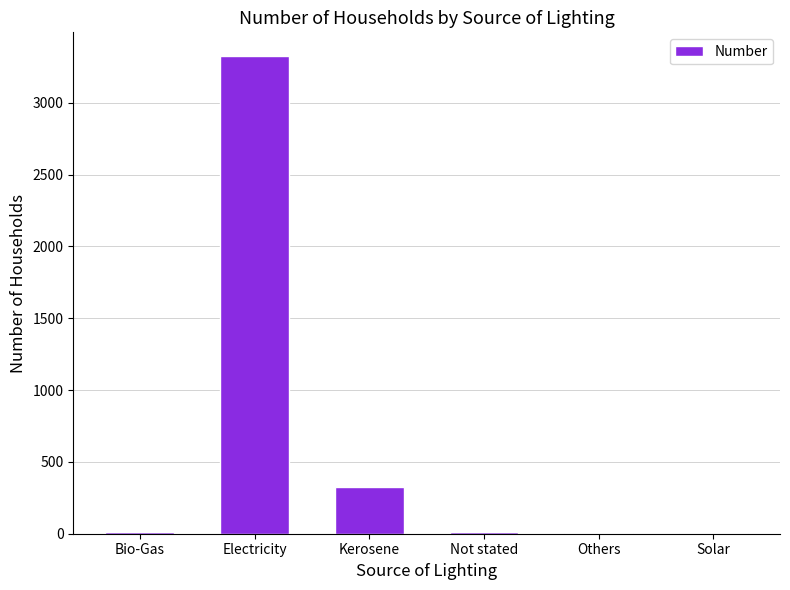

How many data points does each series have?

6